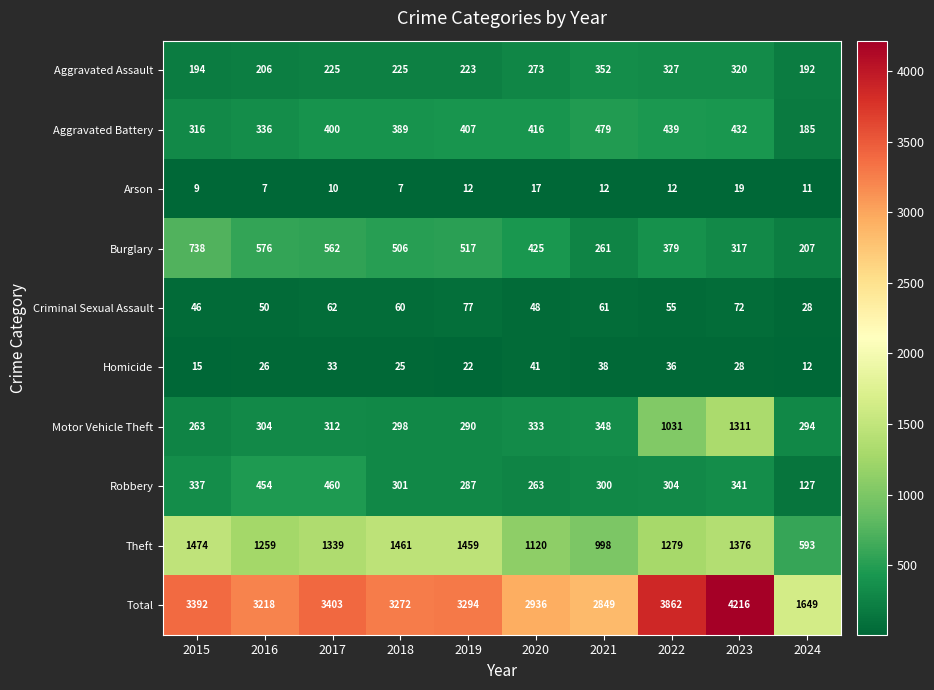

What is the difference between the Theft values at 2021 and 2016?

261